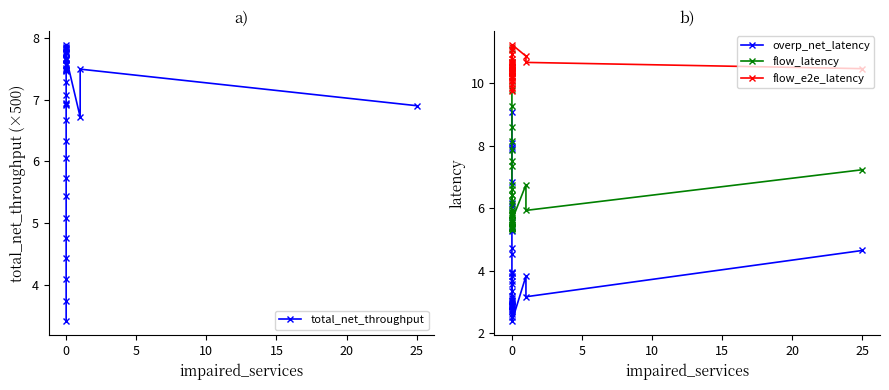

True or false: flow_e2e_latency and total_net_throughput cross at least once.

False